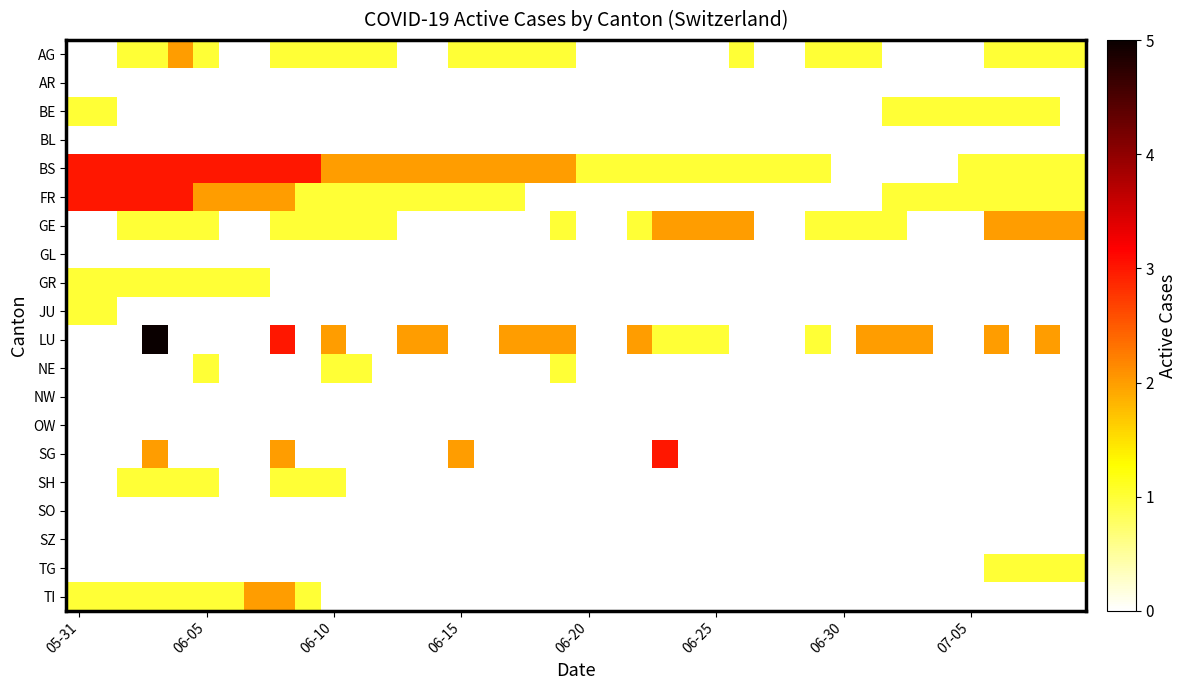

At how many categories does at least one series exceed 4?

1